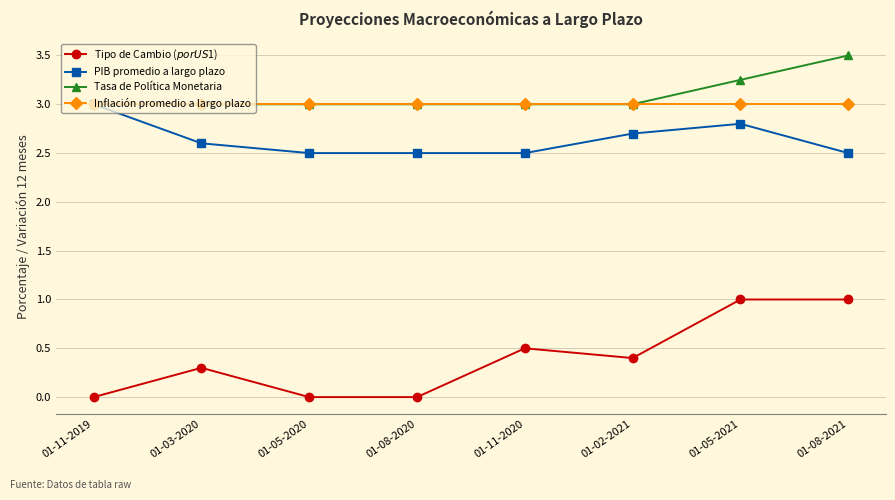

What is the value of the PIB promedio a largo plazo point at the 6th from the left?

2.7